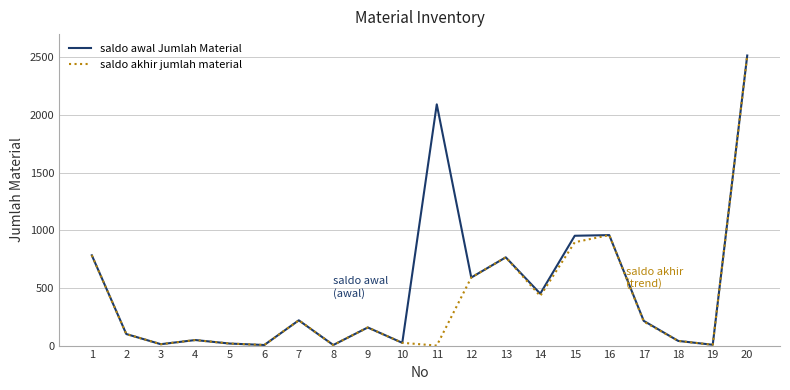

Does the chart have visible grid lines?

Yes